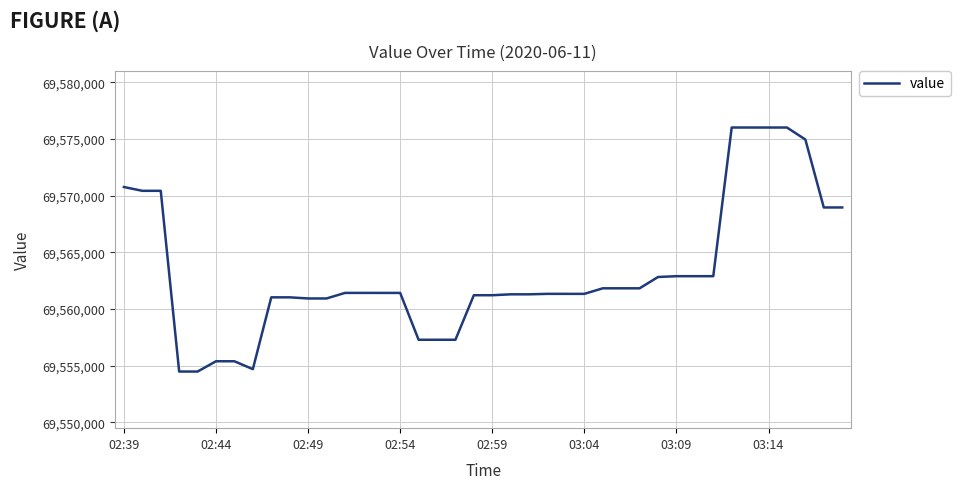

What is the difference between the maximum and minimum values?

21551